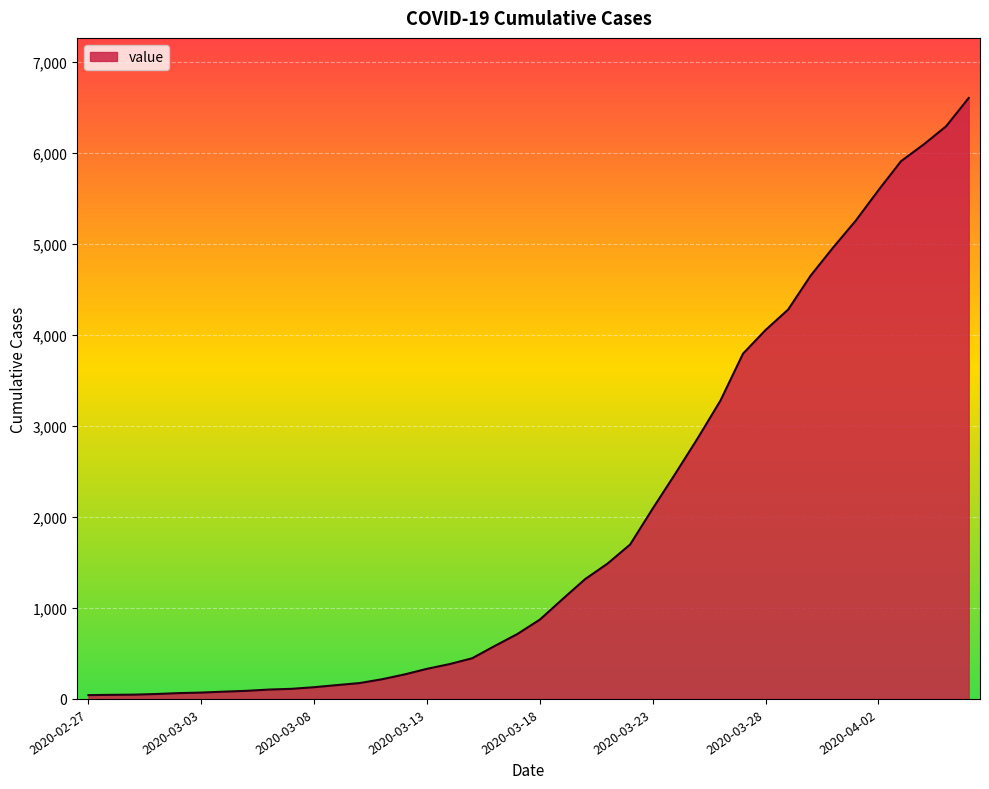

What is the difference between the maximum and minimum values?

6565